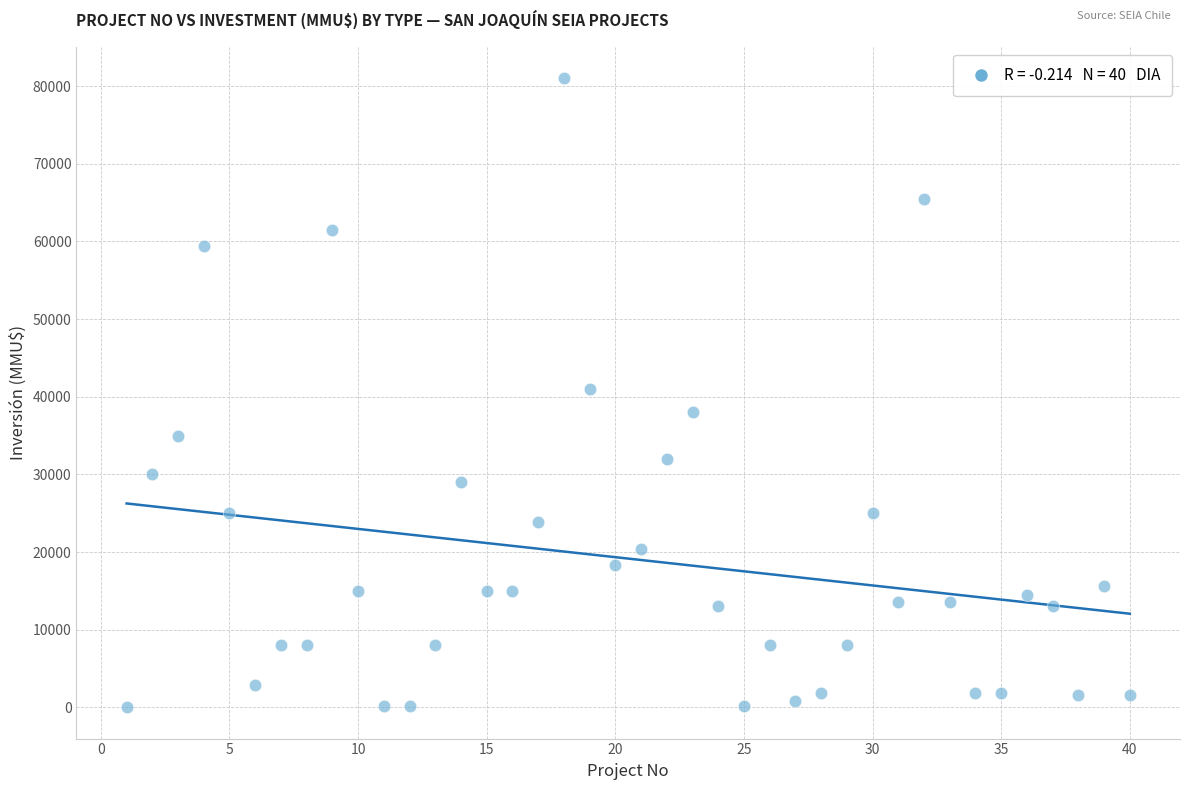

What is the range of X values (max minus min)?

39